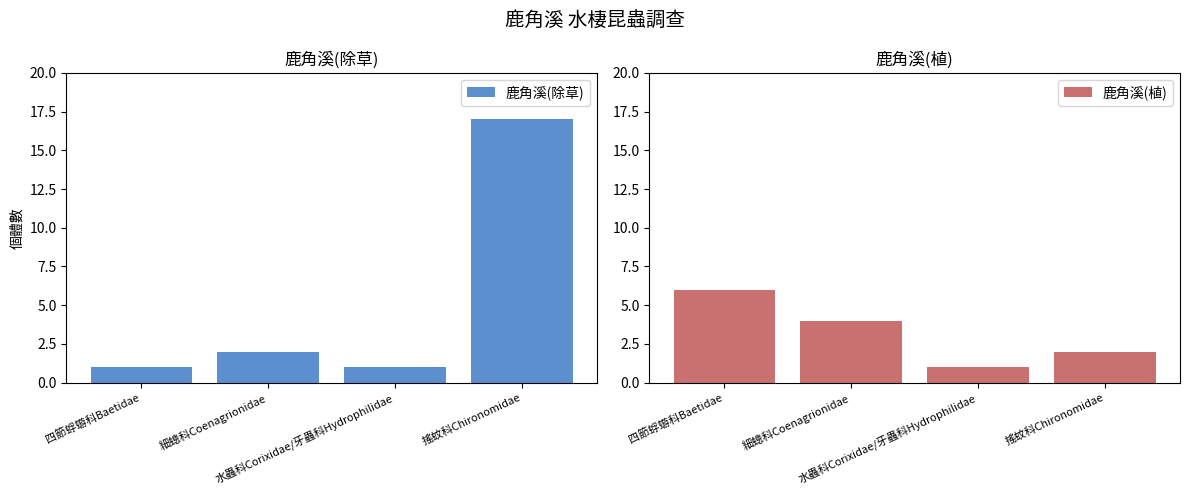

What is the difference between the 鹿角溪(植) values at 四節蜉蝣科Baetidae and 水蟲科Corixidae/牙蟲科Hydrophilidae?

5